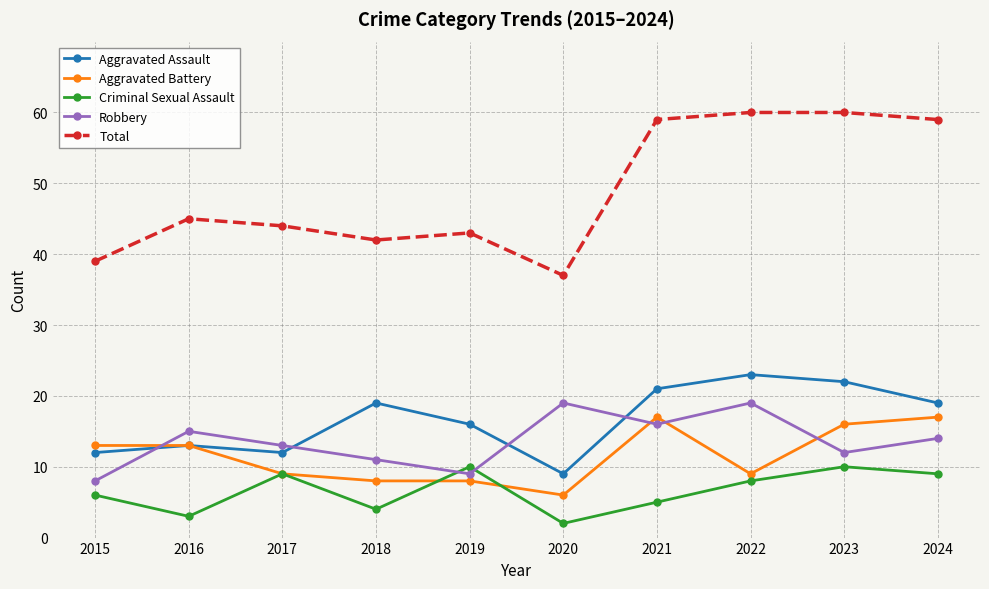

How many distinct data groups are displayed?

5